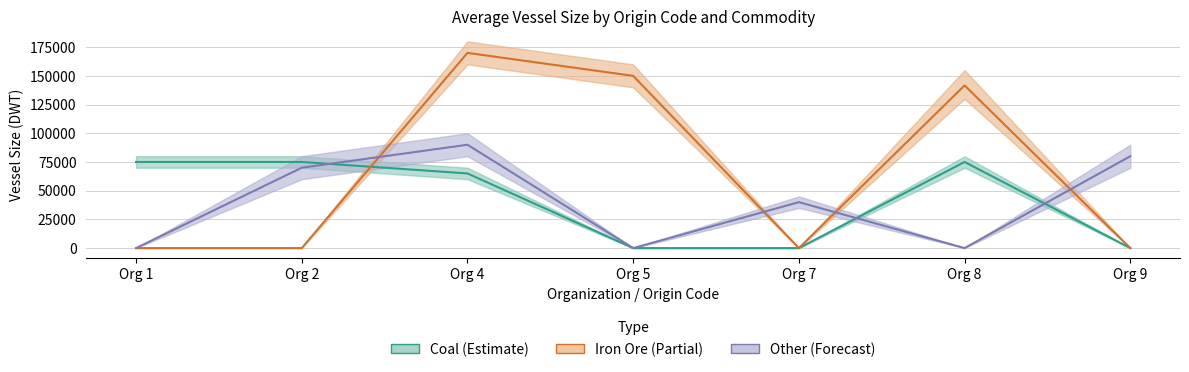

At which label does Coal (Estimate) first exceed 65000?

Org 1